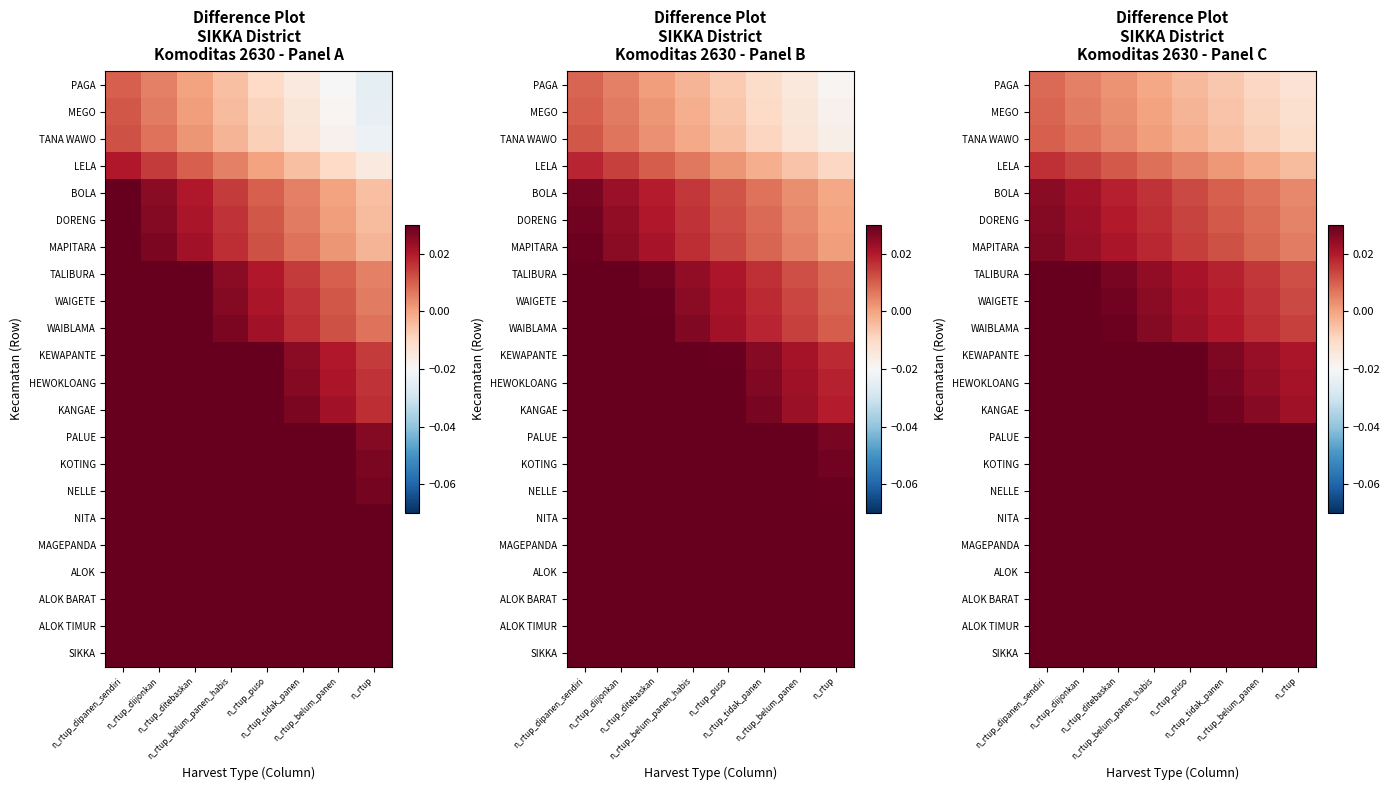

How many ALOK values are between 0 and 1?

8